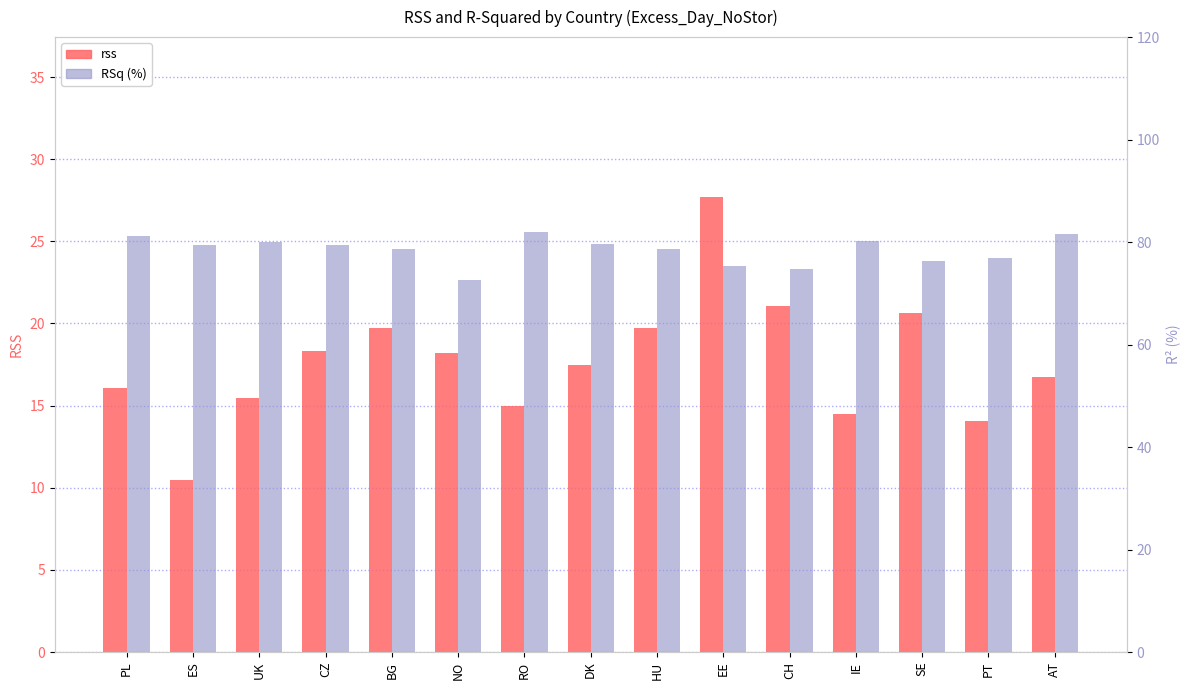

Read the rss value at HU.

19.7